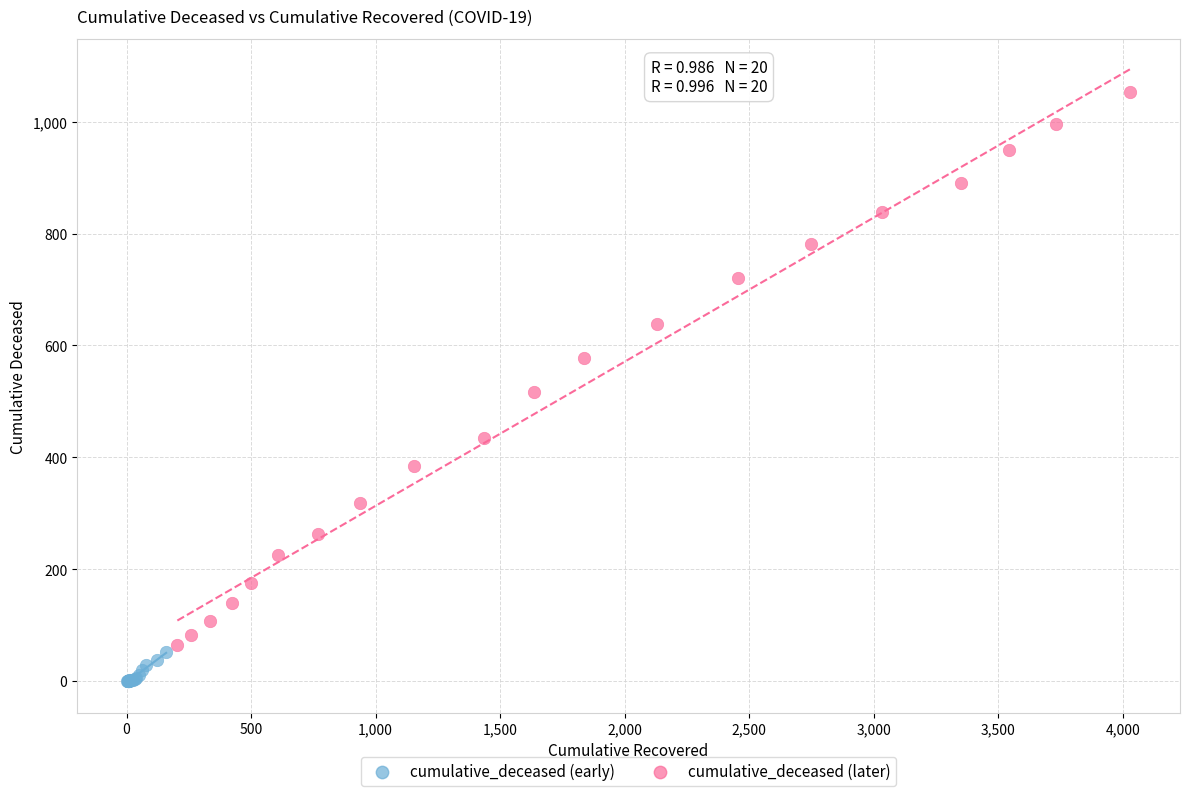

Which series contains the lowest Y value?

cumulative_deceased (early)